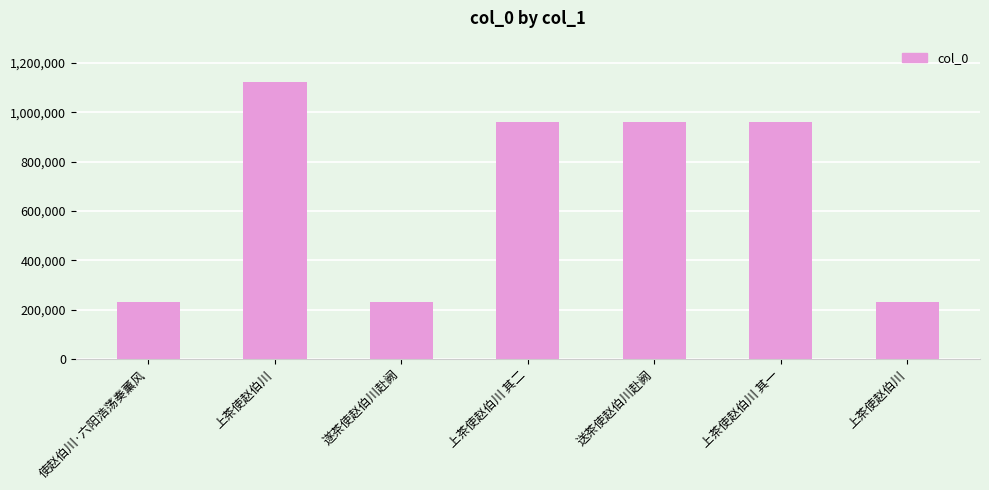

How many values are below 962390?

3